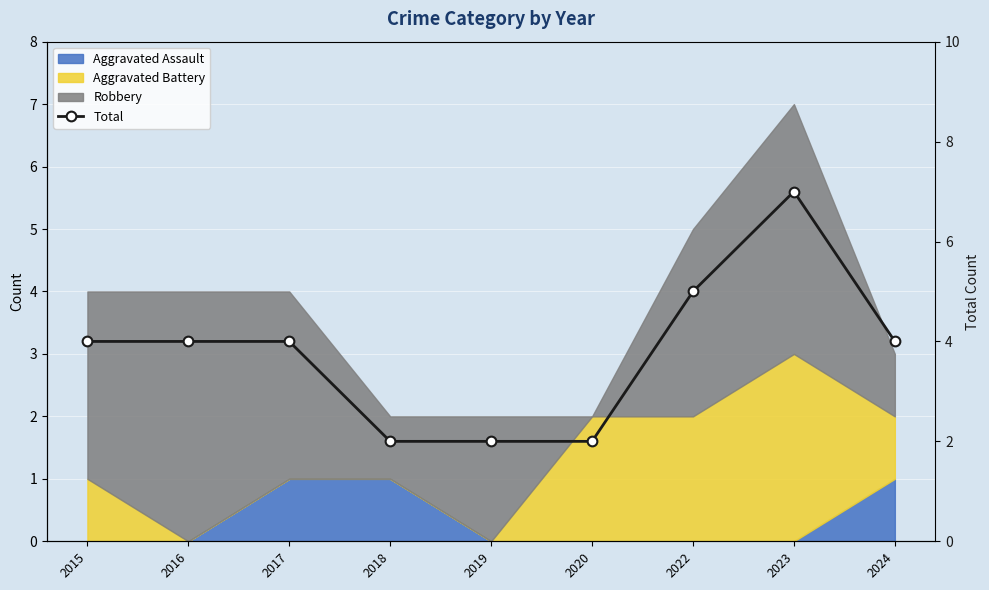

True or false: there are more than 0 points higher than both neighbors.

True